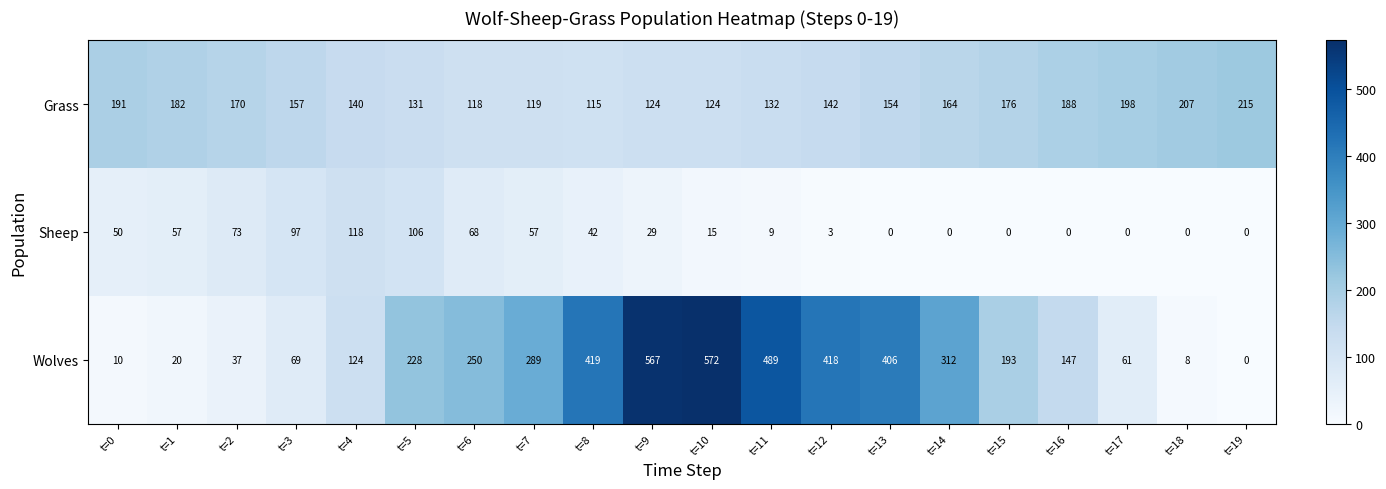

How many categories are shown in the chart?

20